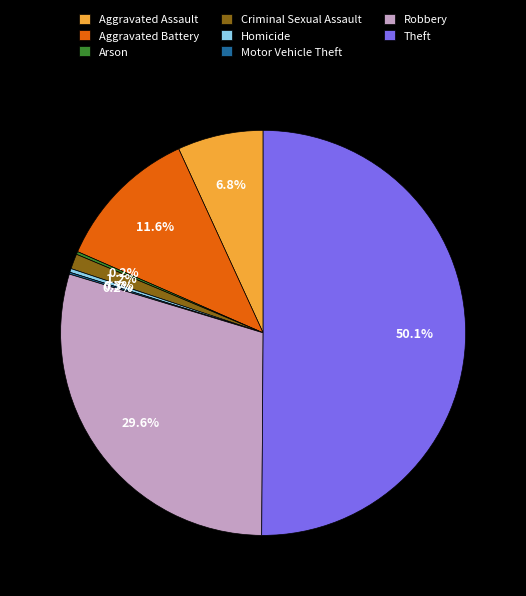

The Aggravated Battery slice represents 12% of the pie. True or false?

True